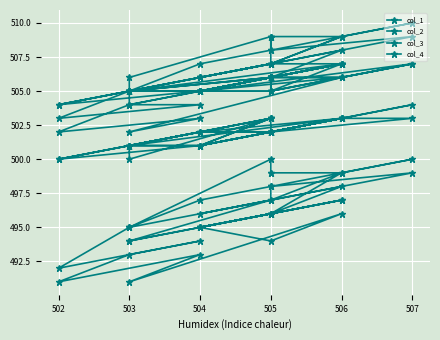

Is it true that col_4 equals 802 at 504?

False